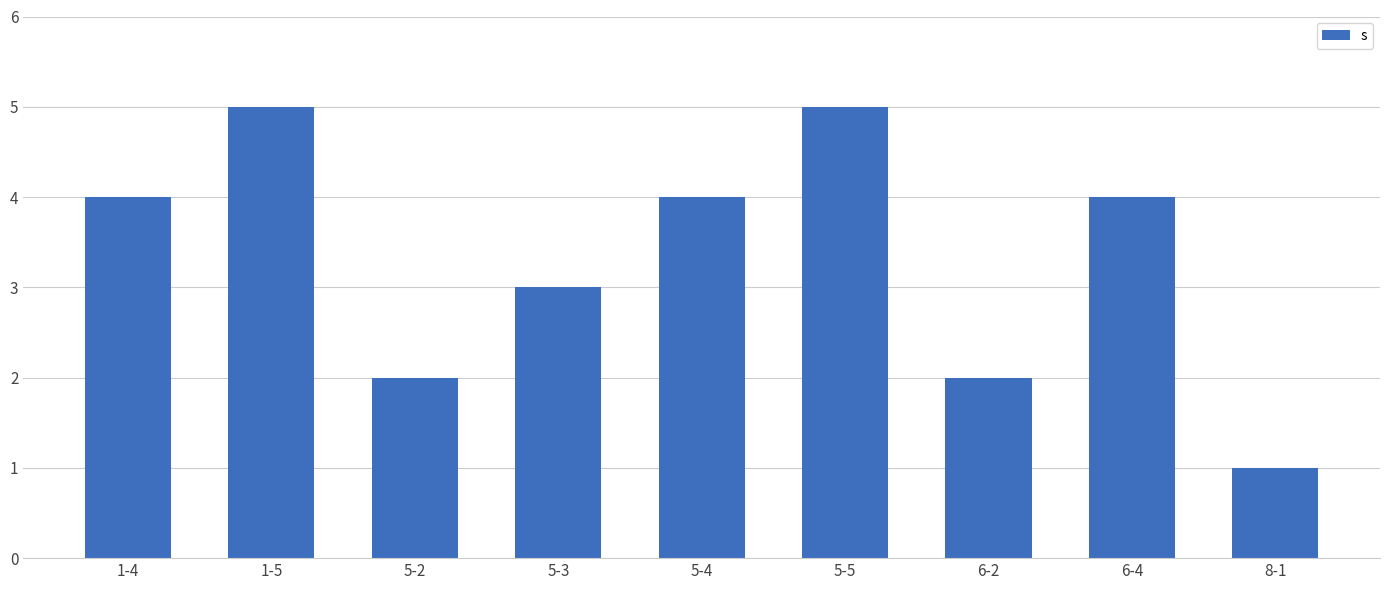

What is the label of the 2nd bar from the right?

6-4